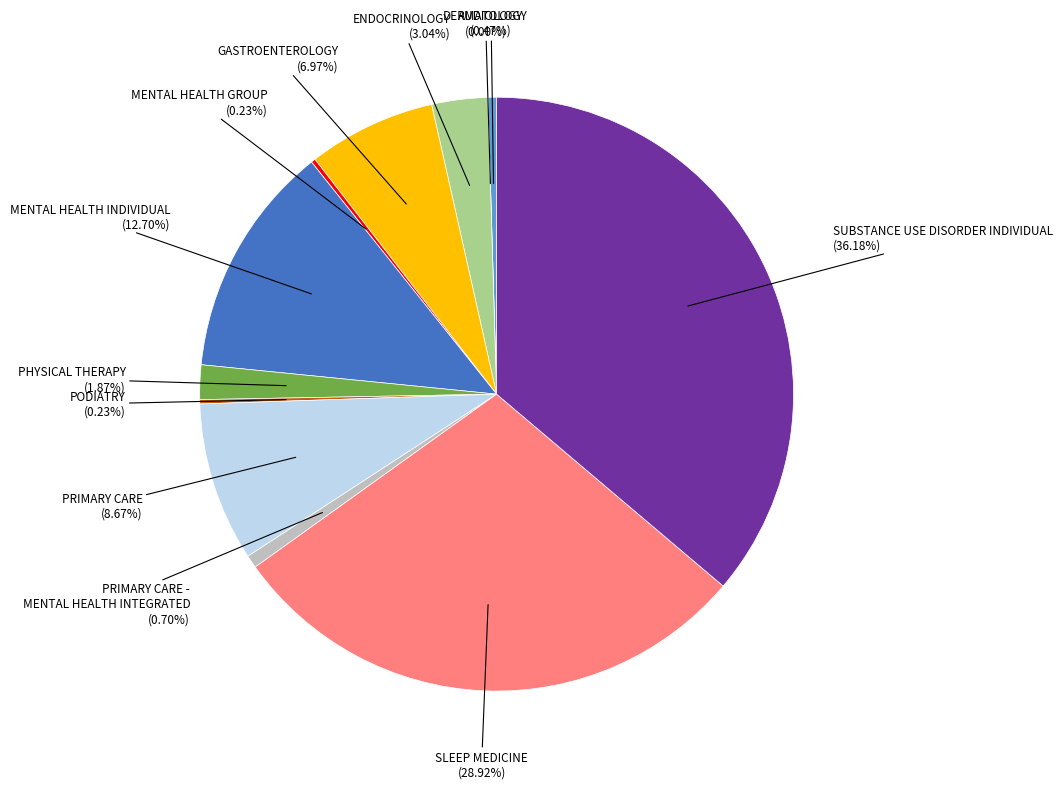

Between DERMATOLOGY and SLEEP MEDICINE, which is larger?

SLEEP MEDICINE